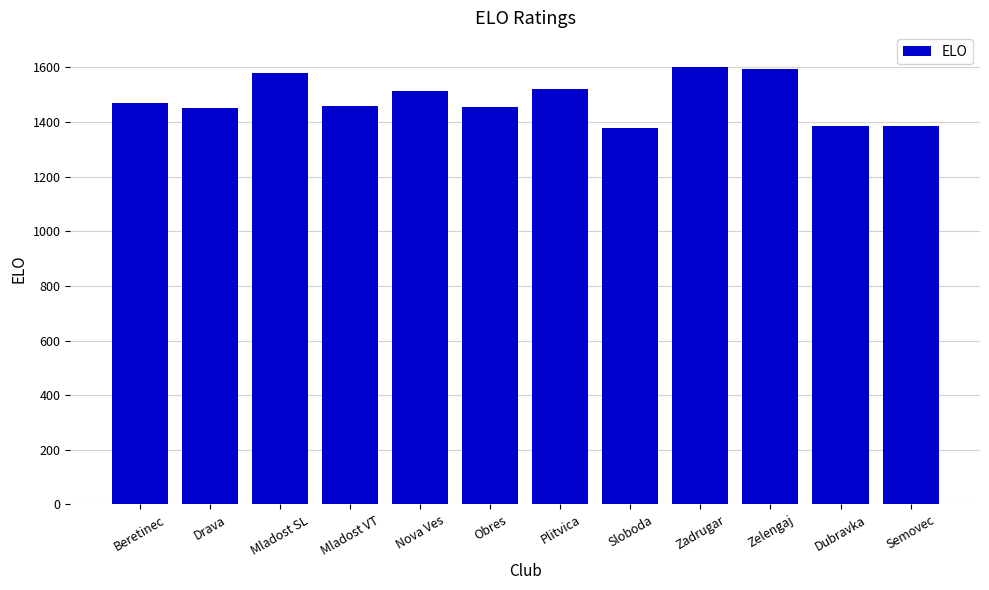

What is the label of the 12th bar from the left?

Semovec